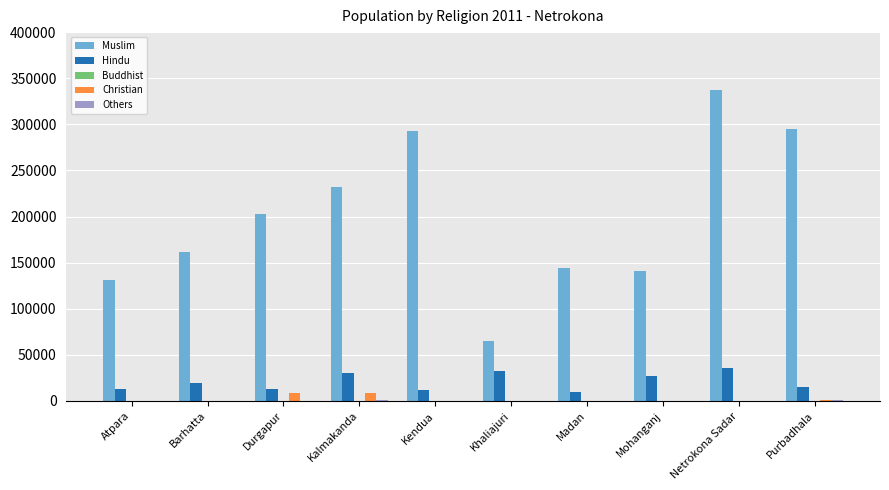

At which category does the chart reach its peak across all series?

Netrokona Sadar